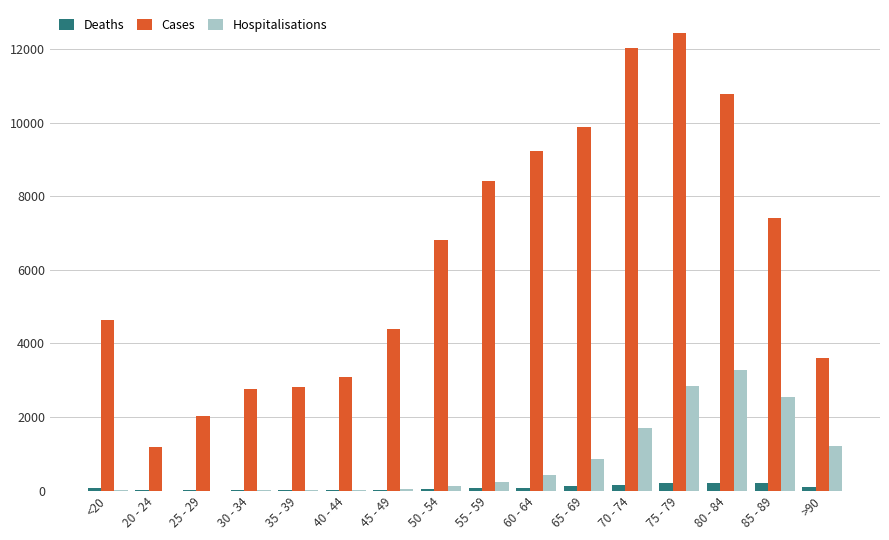

What are all the series names shown in the legend?

Deaths, Cases, Hospitalisations